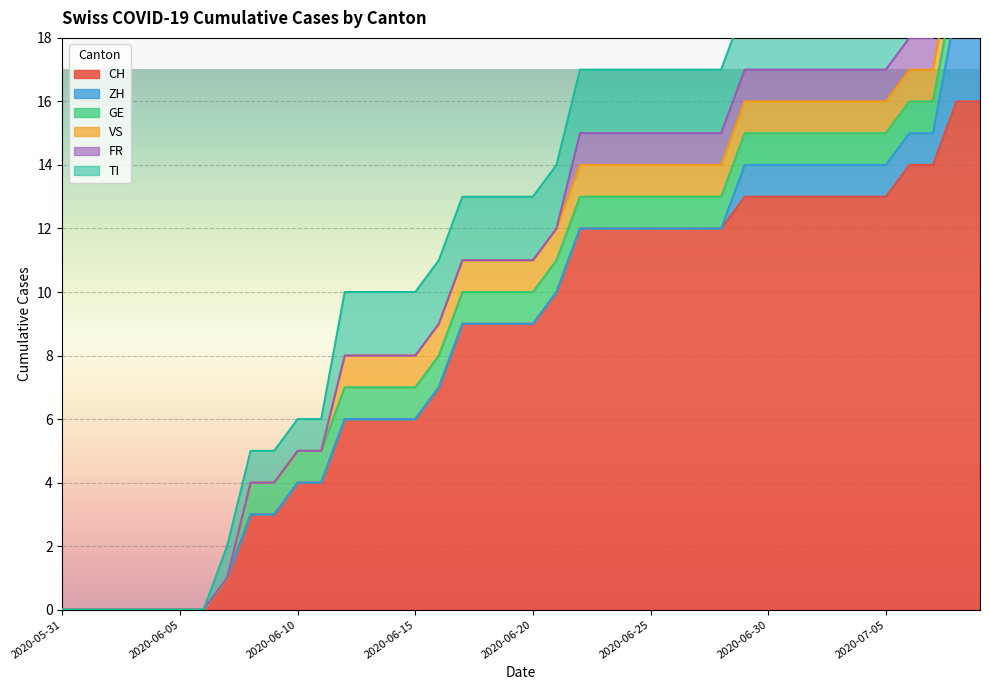

Which series has the largest range (max minus min)?

CH